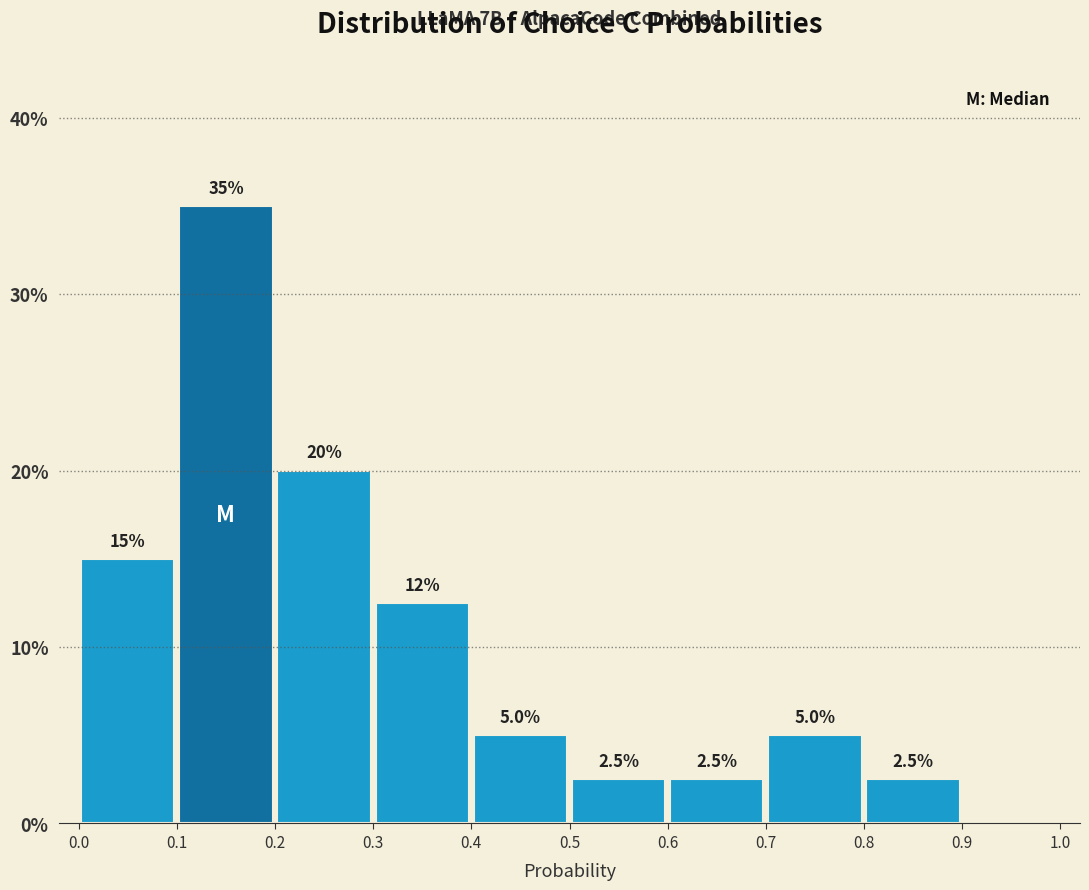

Which range on the x-axis has the tallest bar?

0.1 to 0.2